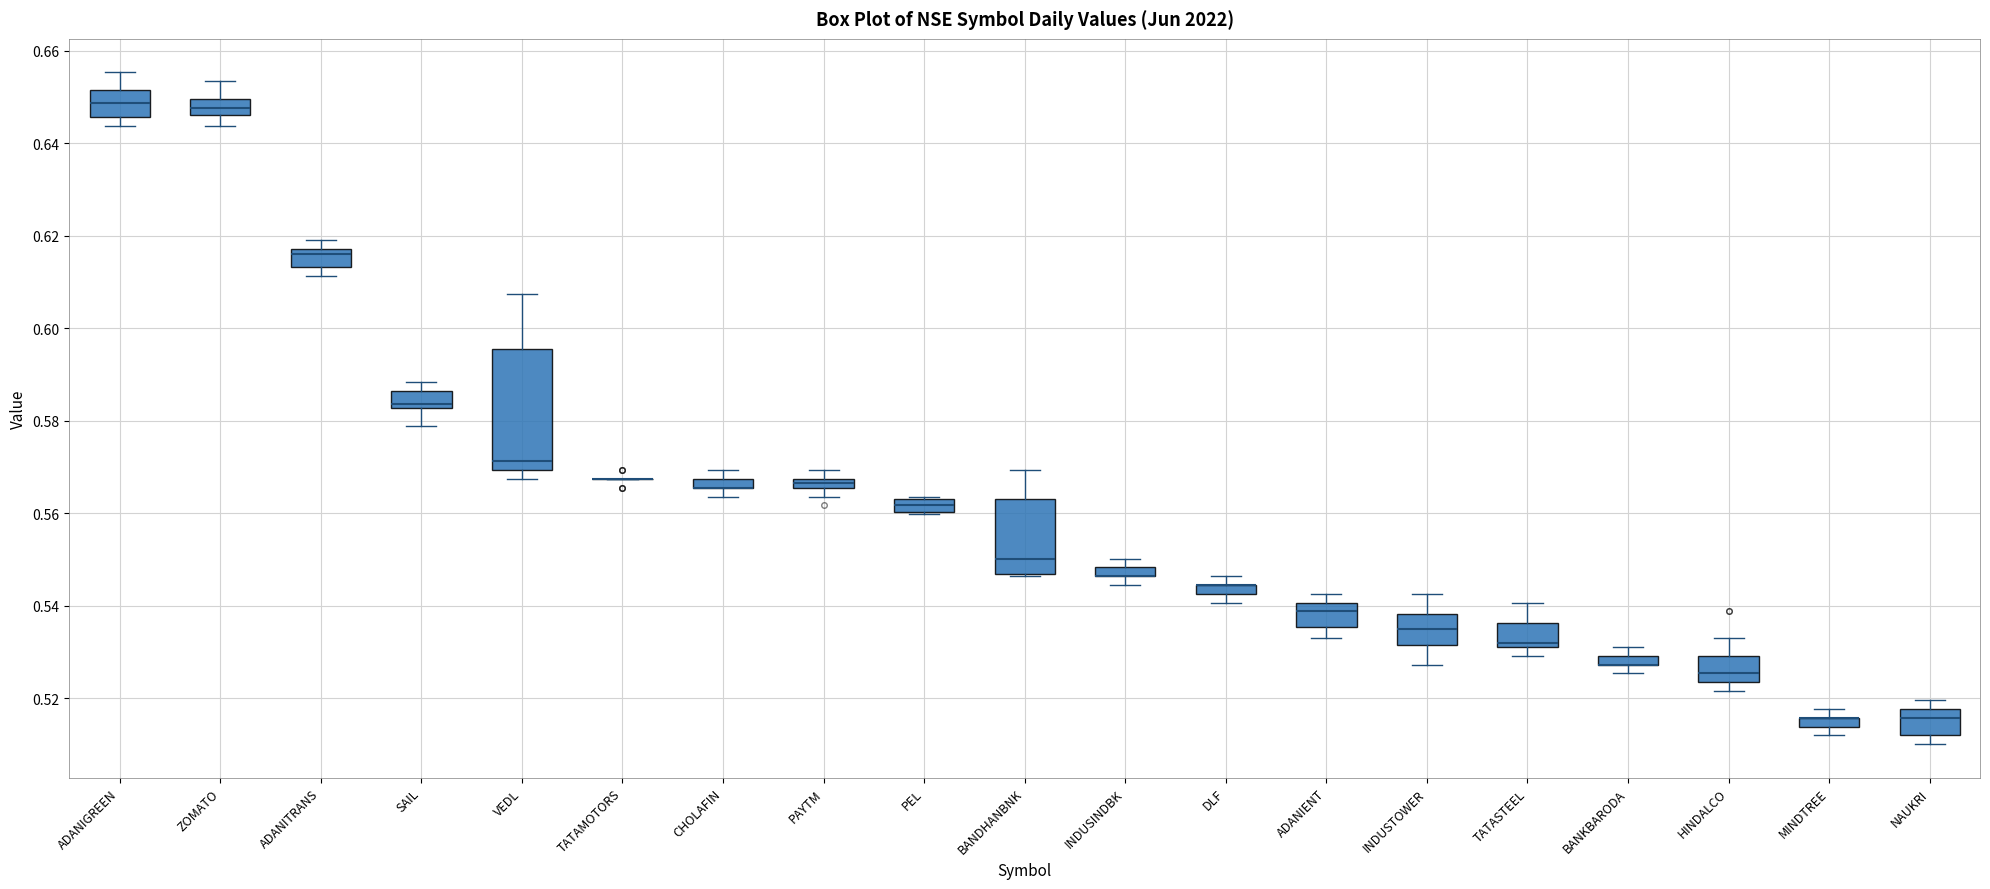

Where is the lower edge of the box for ADANIGREEN on the y-axis? The values are not printed on the chart, so give them approximately, as read against the axis.

0.646